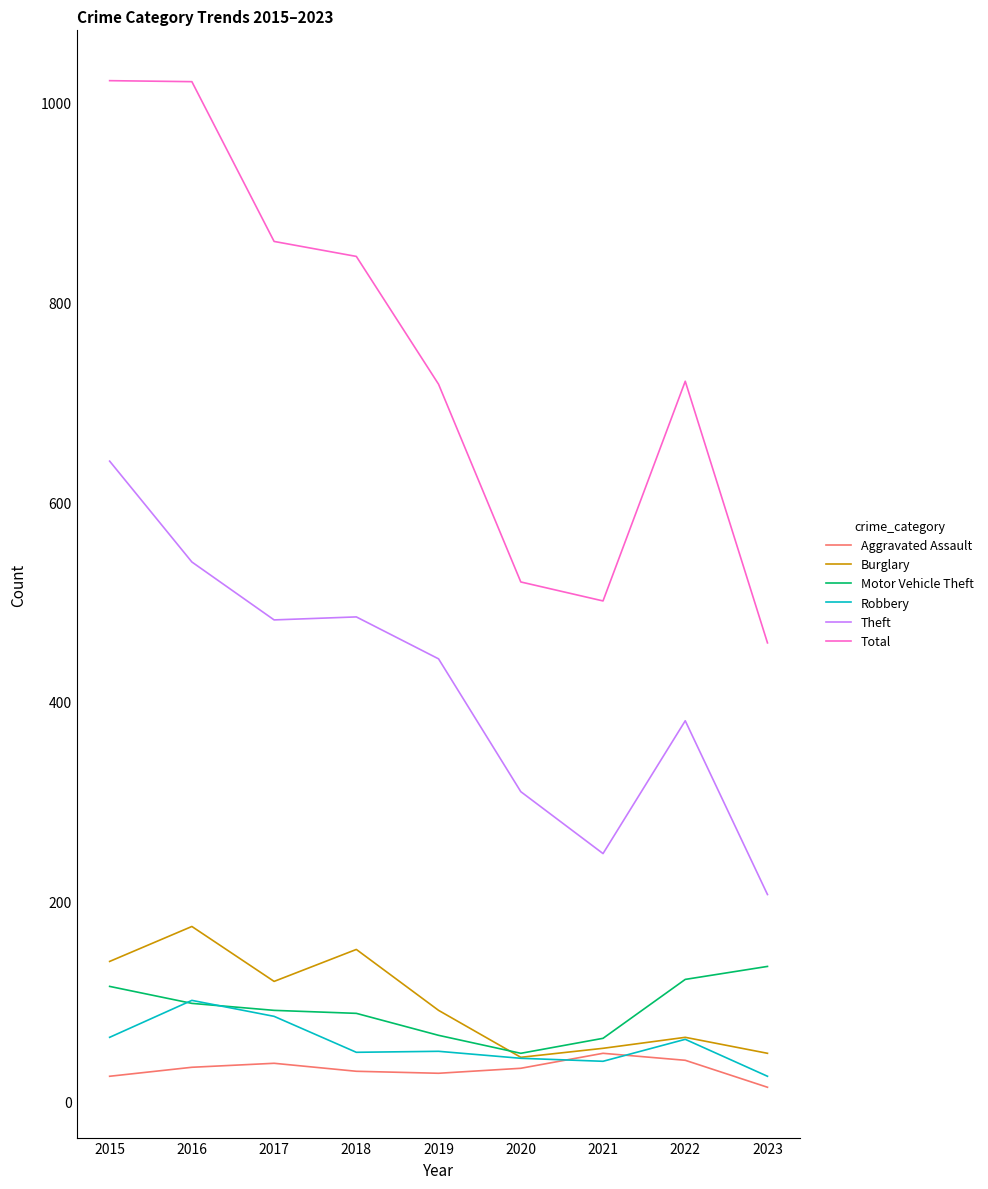

True or false: Aggravated Assault has a value of 41 at 2022.

True